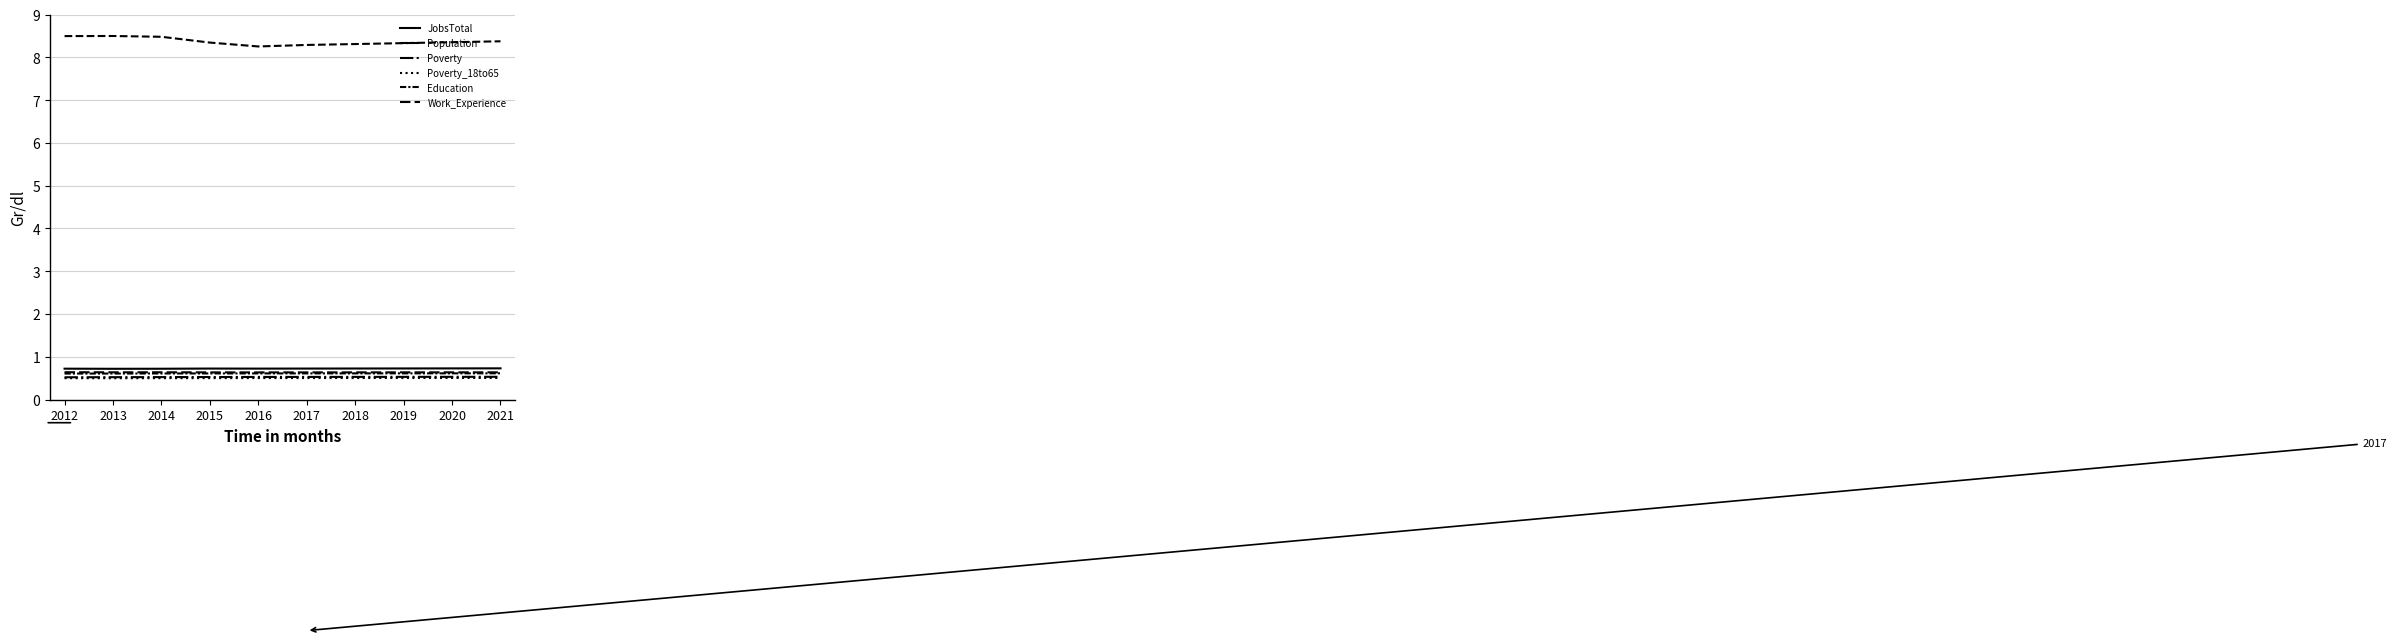

True or false: Education and JobsTotal cross at least once.

False